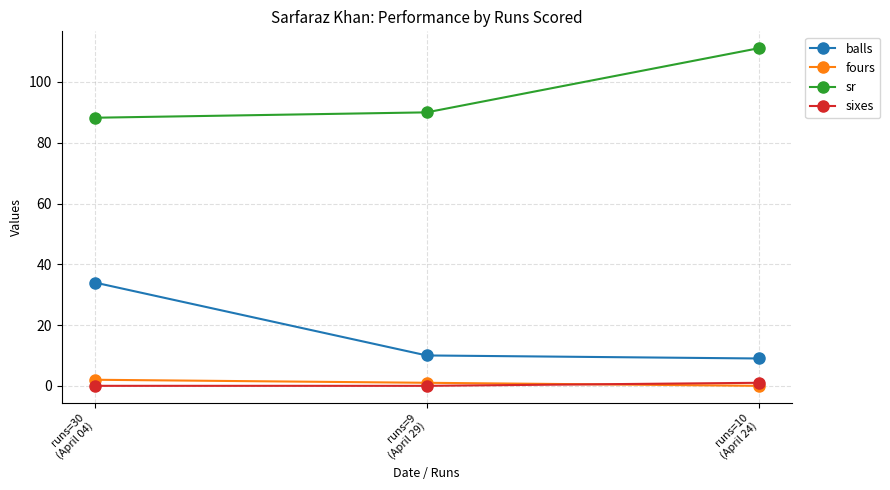

What is the average value of the balls series?

17.7